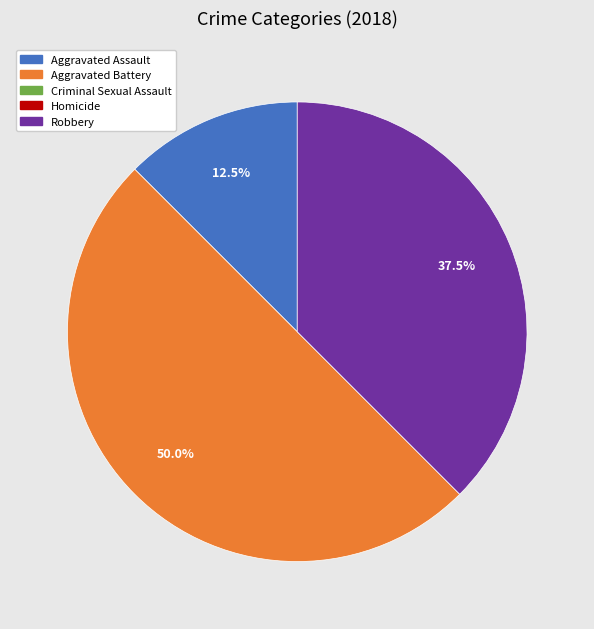

To the nearest percent, what is the difference between the largest and smallest slice percentages?

50%